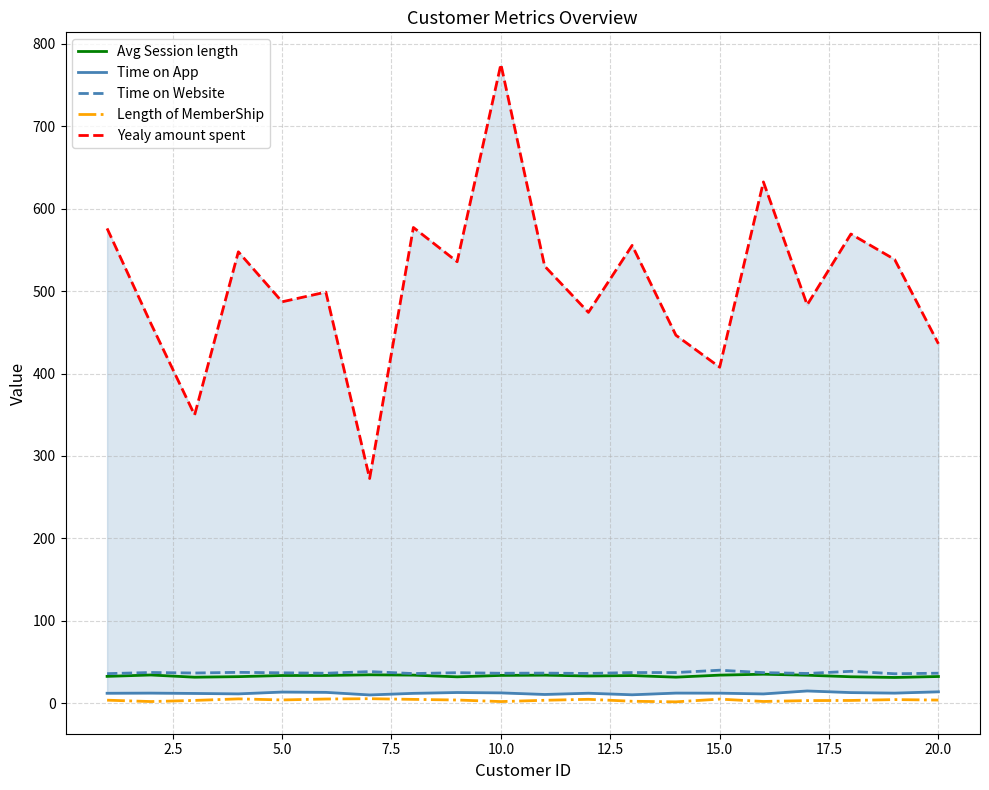

True or false: Length of MemberShip and Time on Website cross at least once.

False